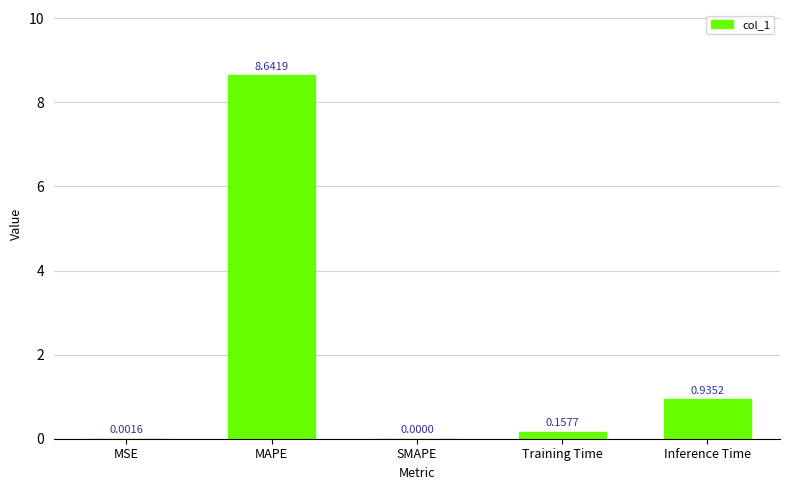

Where is the data nearest to the value 4?

Inference Time